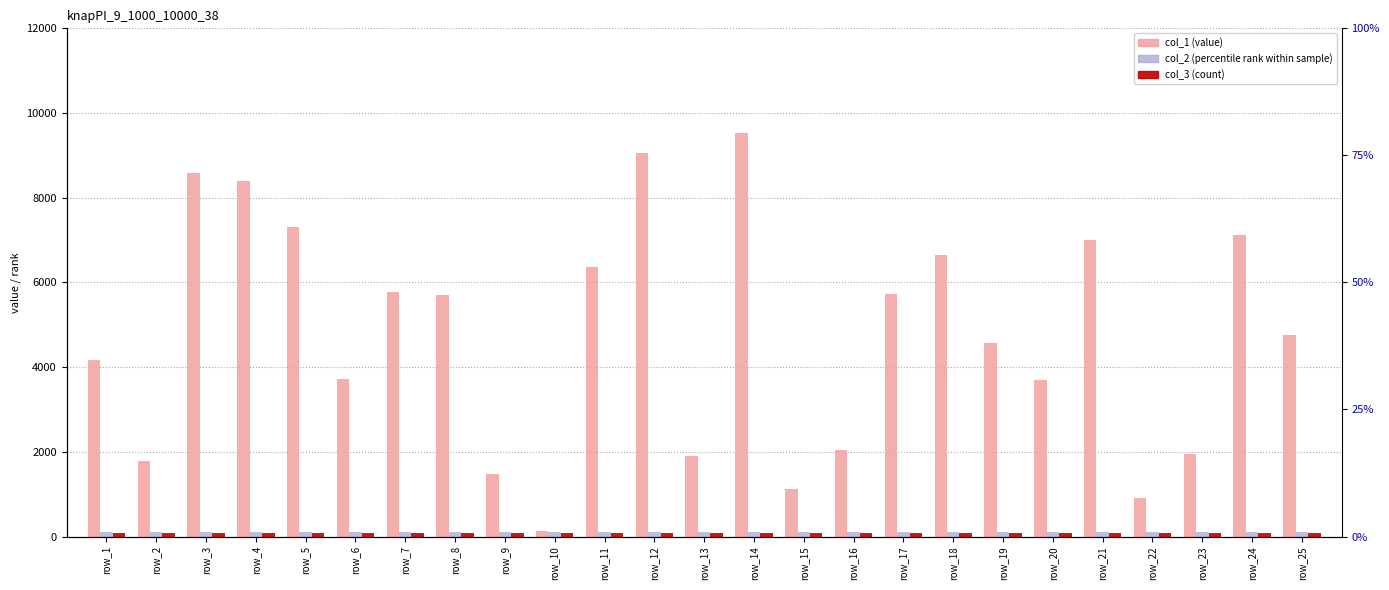

How many data points does each series have?

25